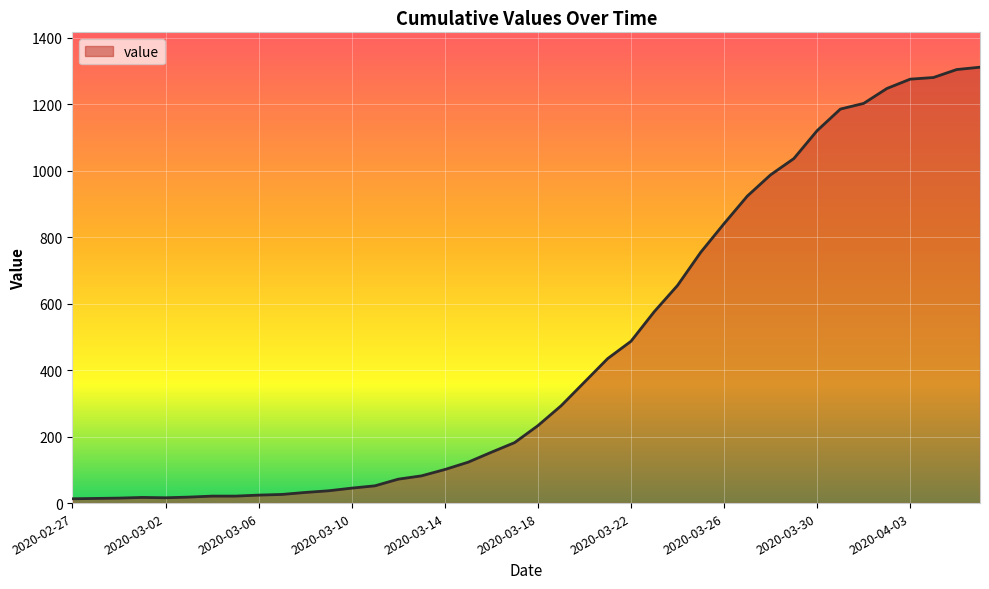

What is the greatest value displayed?

1312